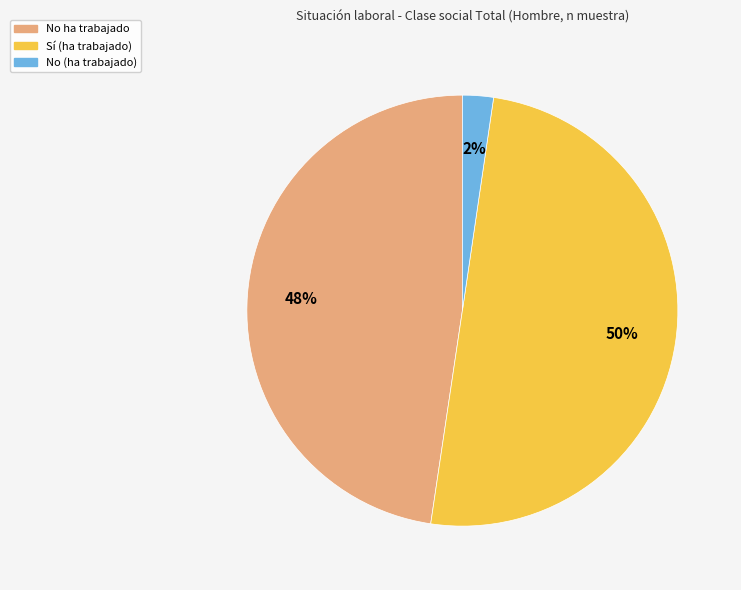

To the nearest percent, what is the difference between the largest and smallest slice percentages?

48%